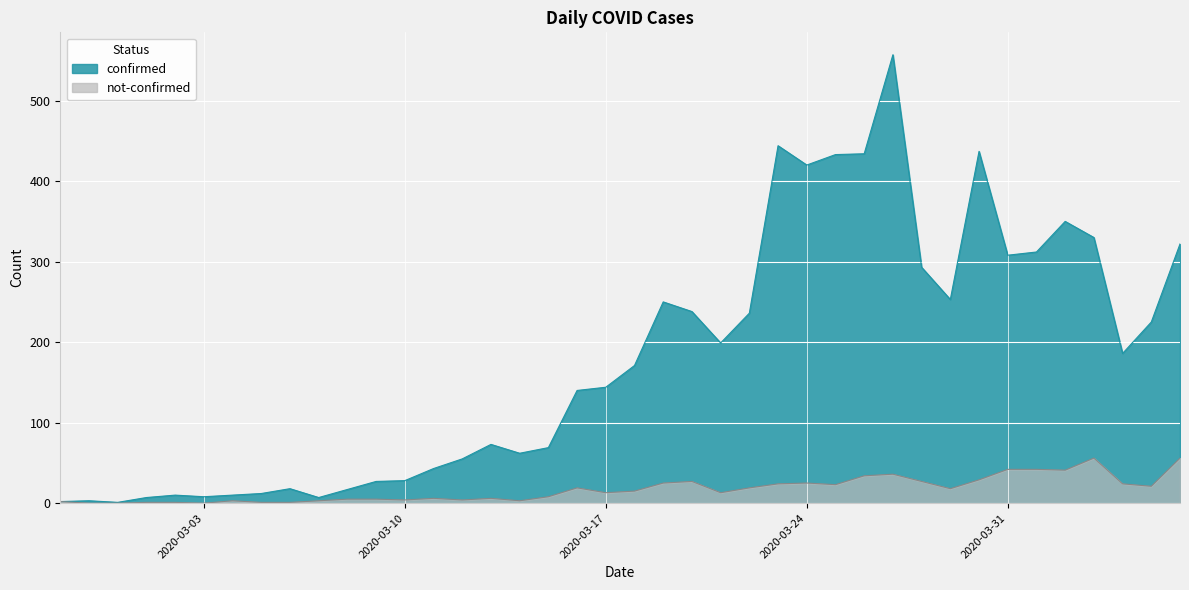

The value of confirmed at 2020-03-03 is 4. True or false?

False